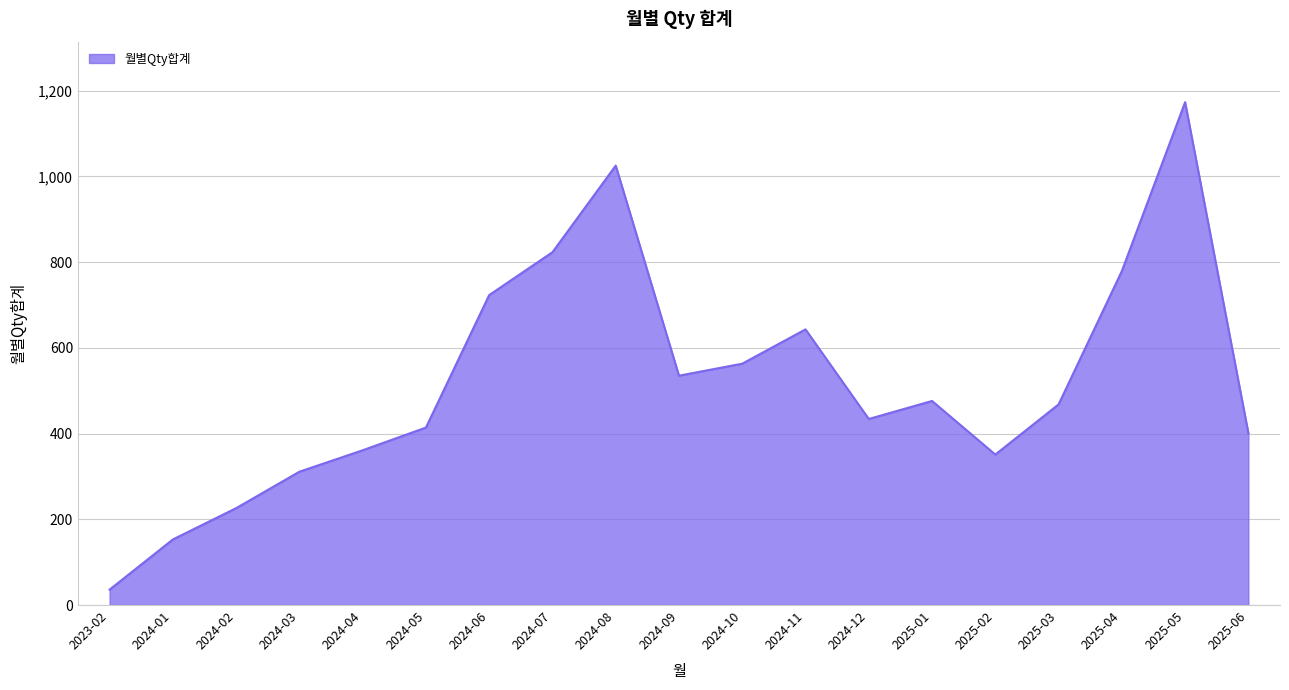

The value at 2025-04 is 779. True or false?

True